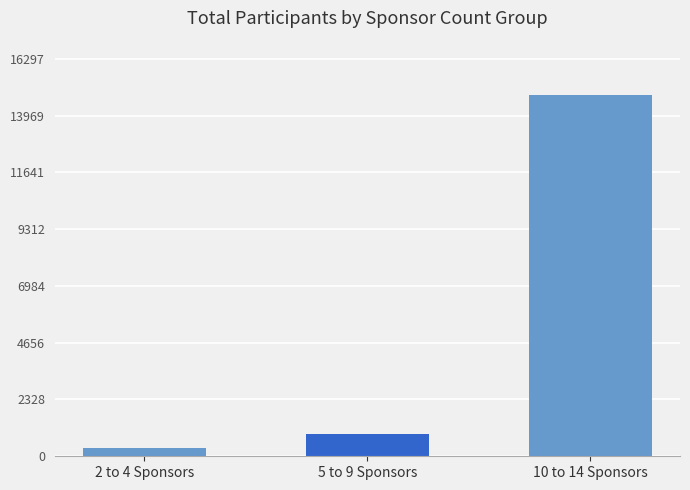

Rank the categories by value from highest to lowest.

10 to 14 Sponsors, 5 to 9 Sponsors, 2 to 4 Sponsors